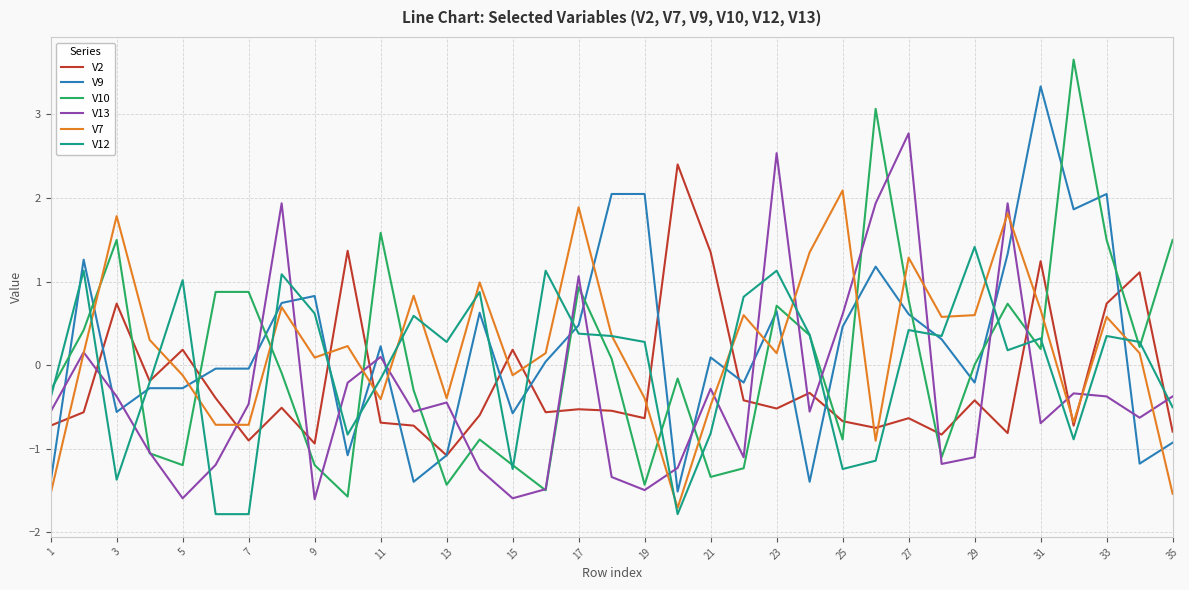

Which series has the widest spread of values?

V10